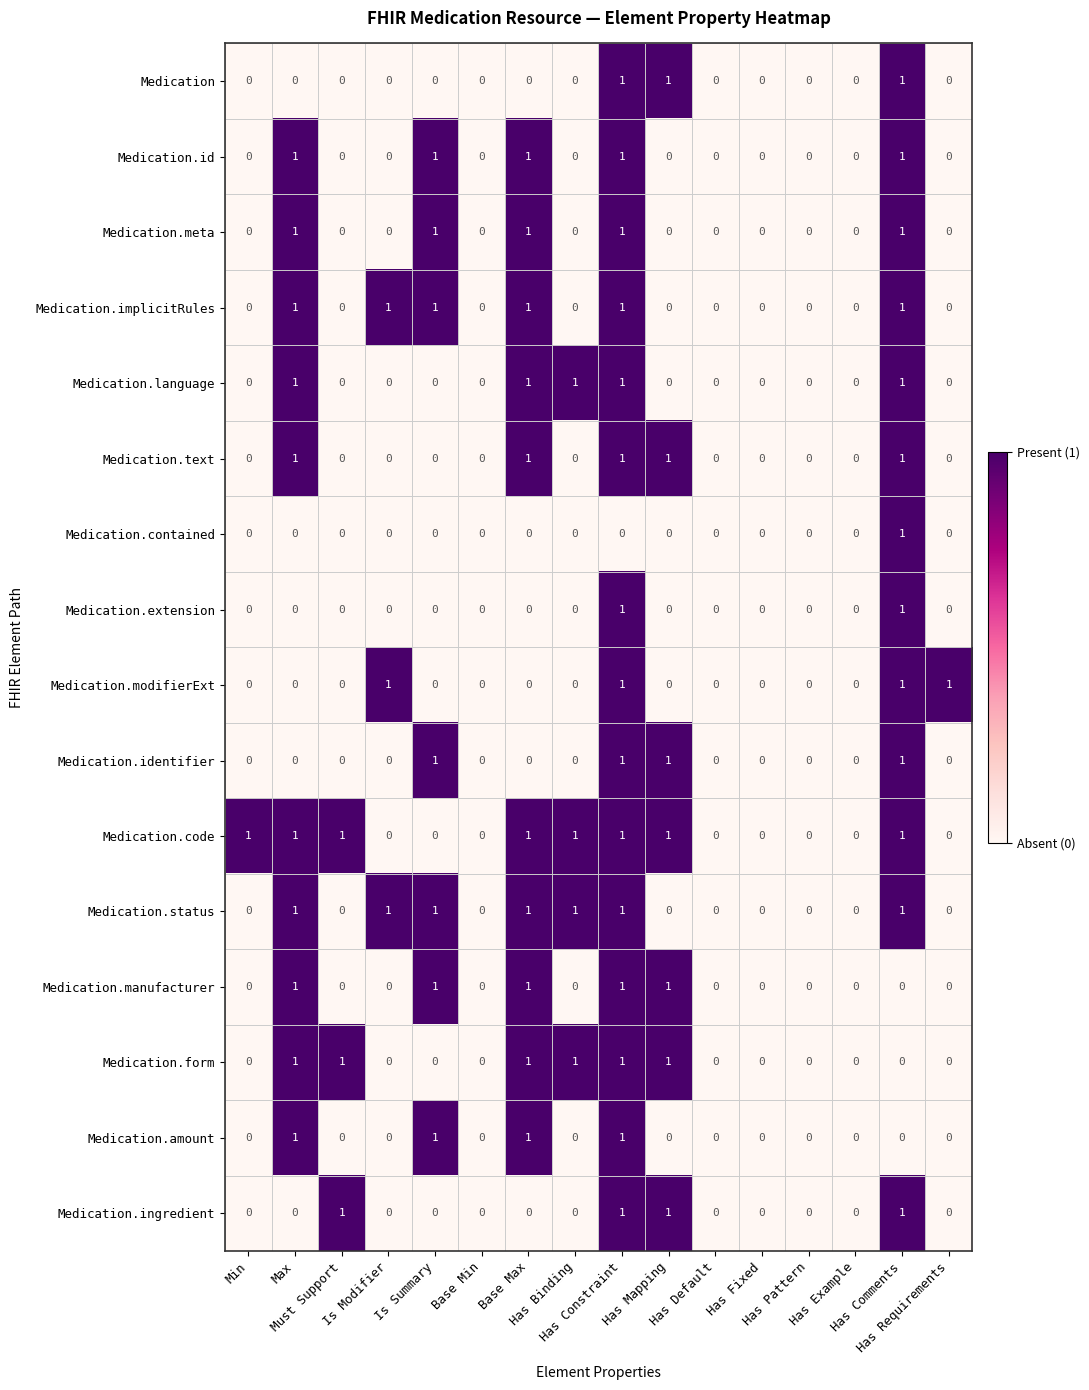

Which series has the largest total across all categories?

Medication.code